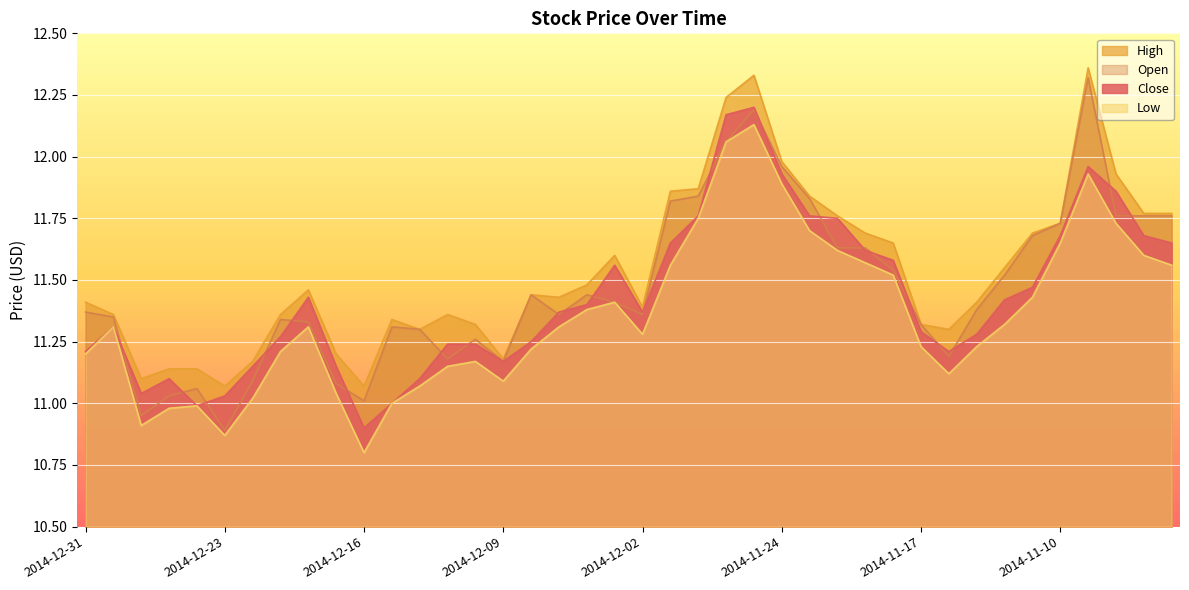

Is the value of Open at 2014-12-01 greater than the value of Close at 2014-11-24?

No